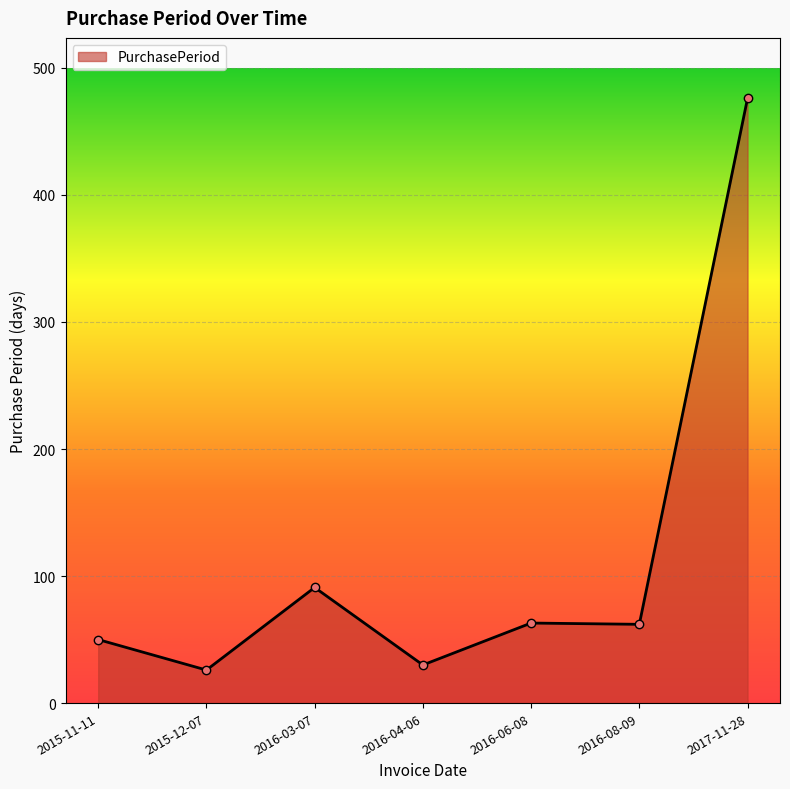

The value at 2015-11-11 is 26. True or false?

False